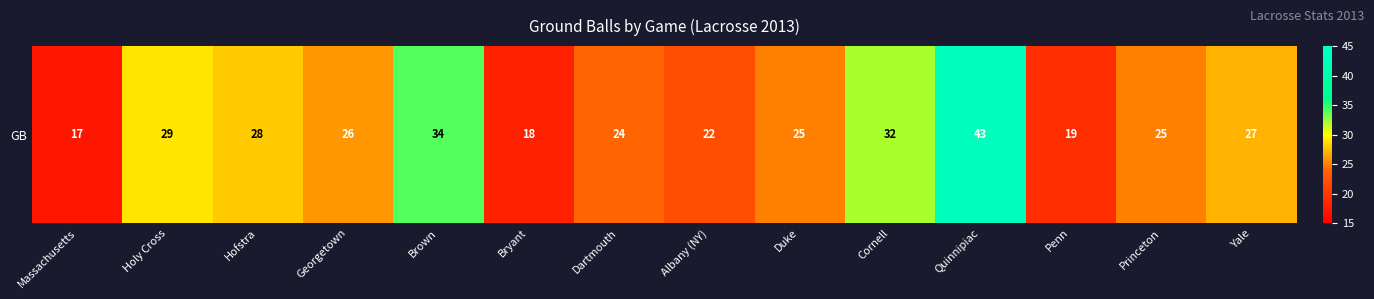

The value at Cornell is 8. True or false?

False